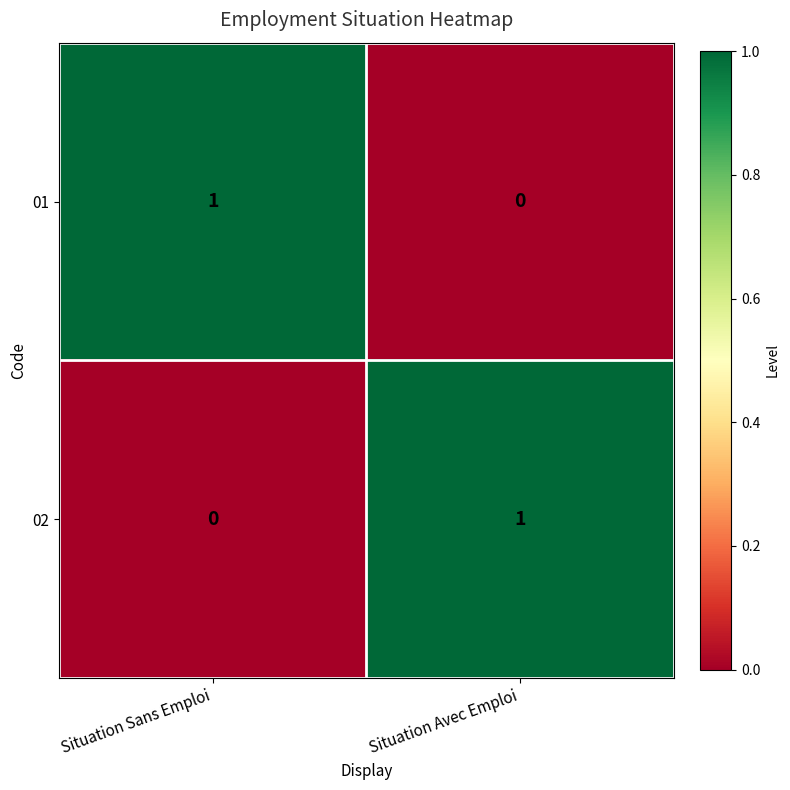

What is the total value across all series at Situation Avec Emploi?

1